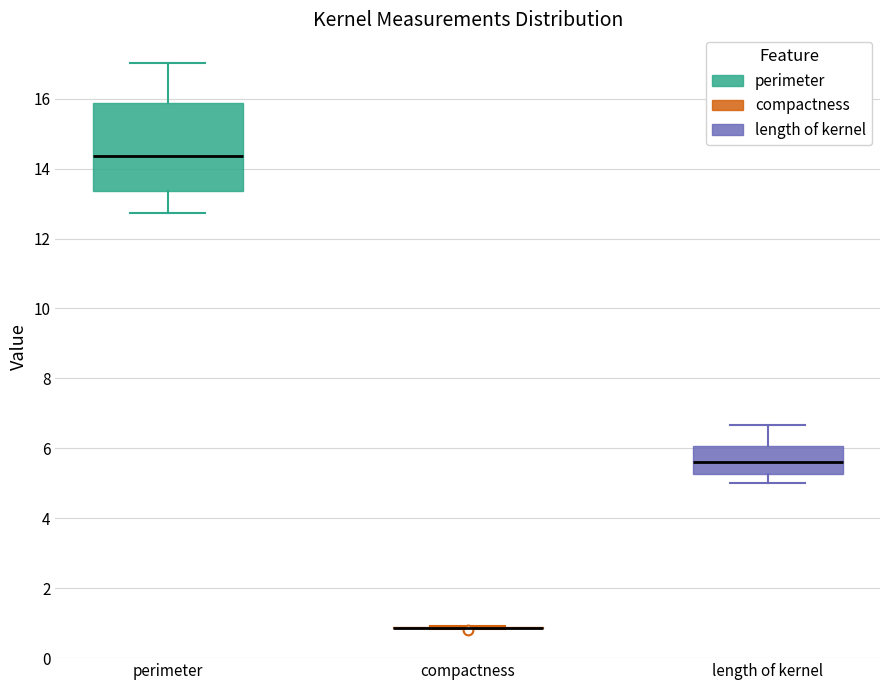

Reading left to right, read every box against the y-axis: the position of its median line, the range the box covers, and the ends of its whiskers. The values are not printed on the chart, so give them approximately, as read against the axis.

perimeter: median 14.4, box 13.4 to 15.8, whiskers 12.8 to 17.0
compactness: box collapsed to a line at 0.8, whiskers 0.8 to 1.0
length of kernel: median 5.6, box 5.2 to 6.0, whiskers 5.0 to 6.6